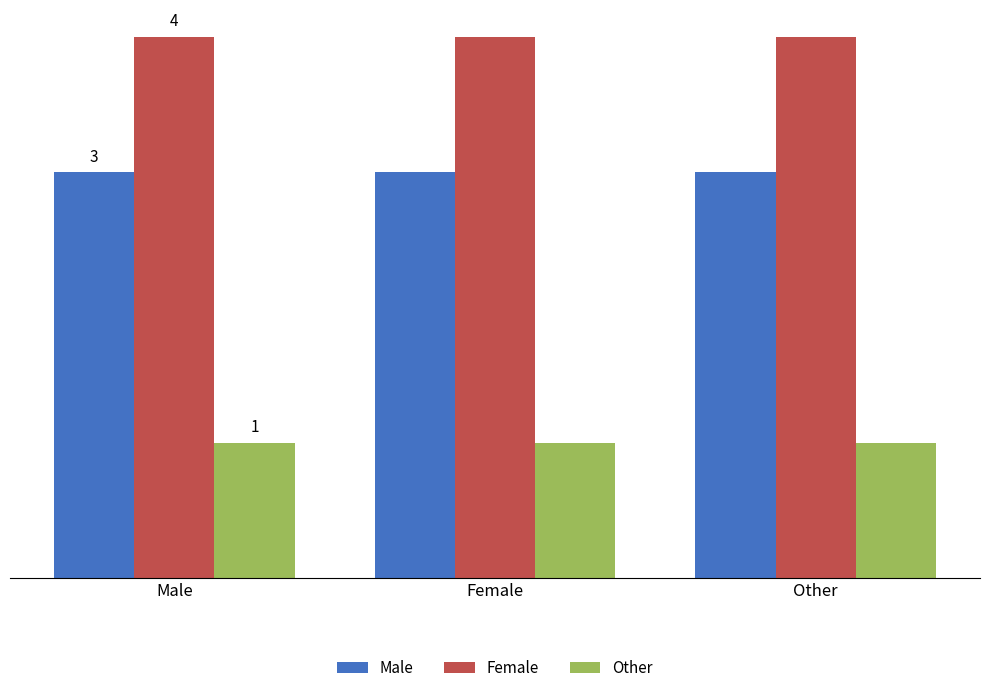

What is the value of the Other bar at the 3rd from the left?

1